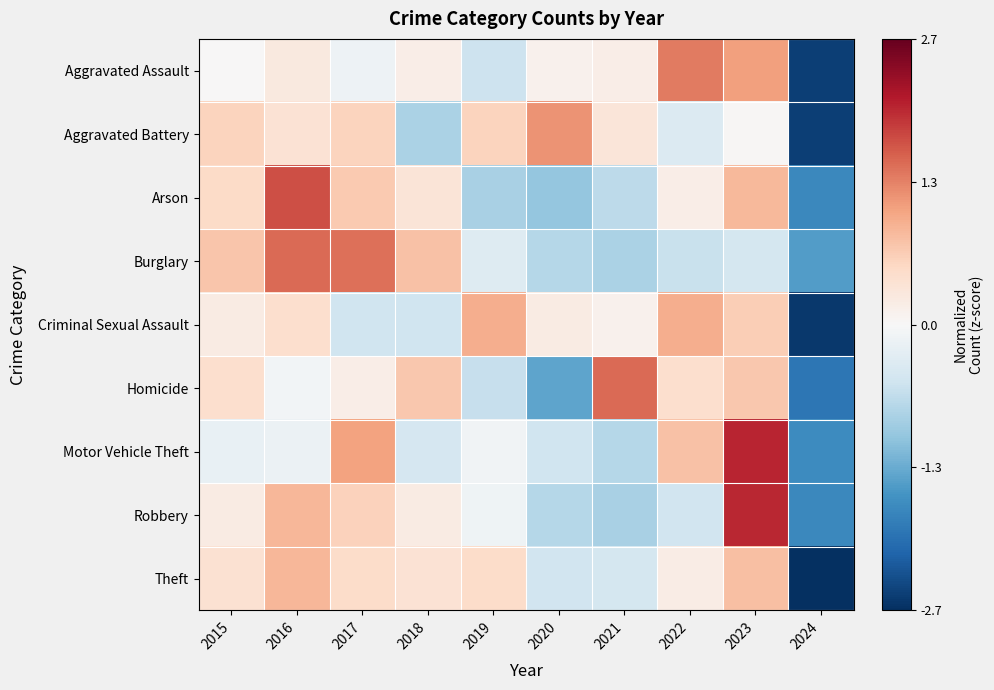

Which label corresponds to the smallest value in the chart?

2024